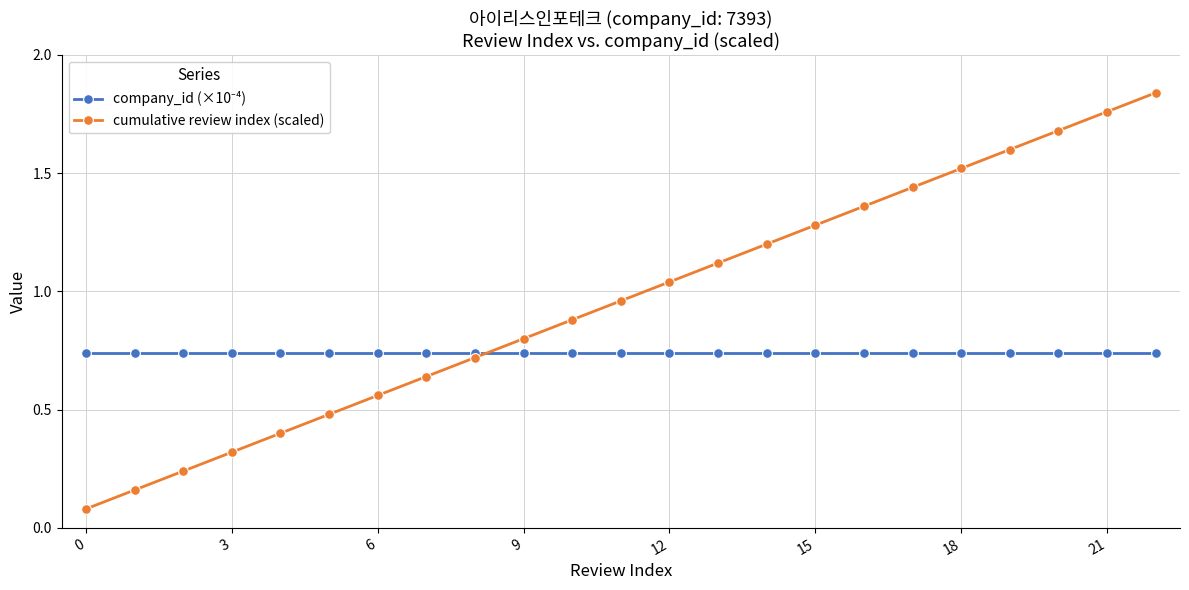

Which series has the largest total across all categories?

cumulative review index (scaled)